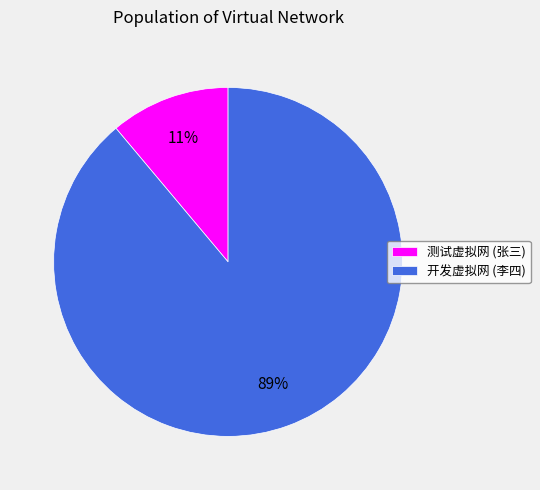

The 测试虚拟网 (张三) slice represents 2% of the pie. True or false?

False